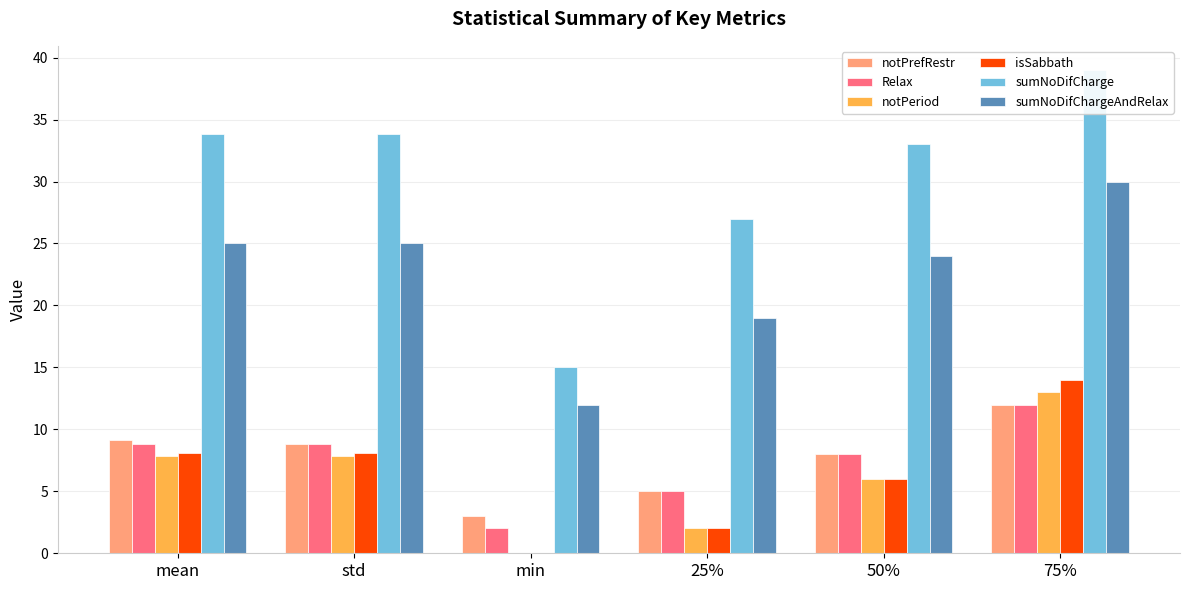

Where does the isSabbath series first go above 8?

mean